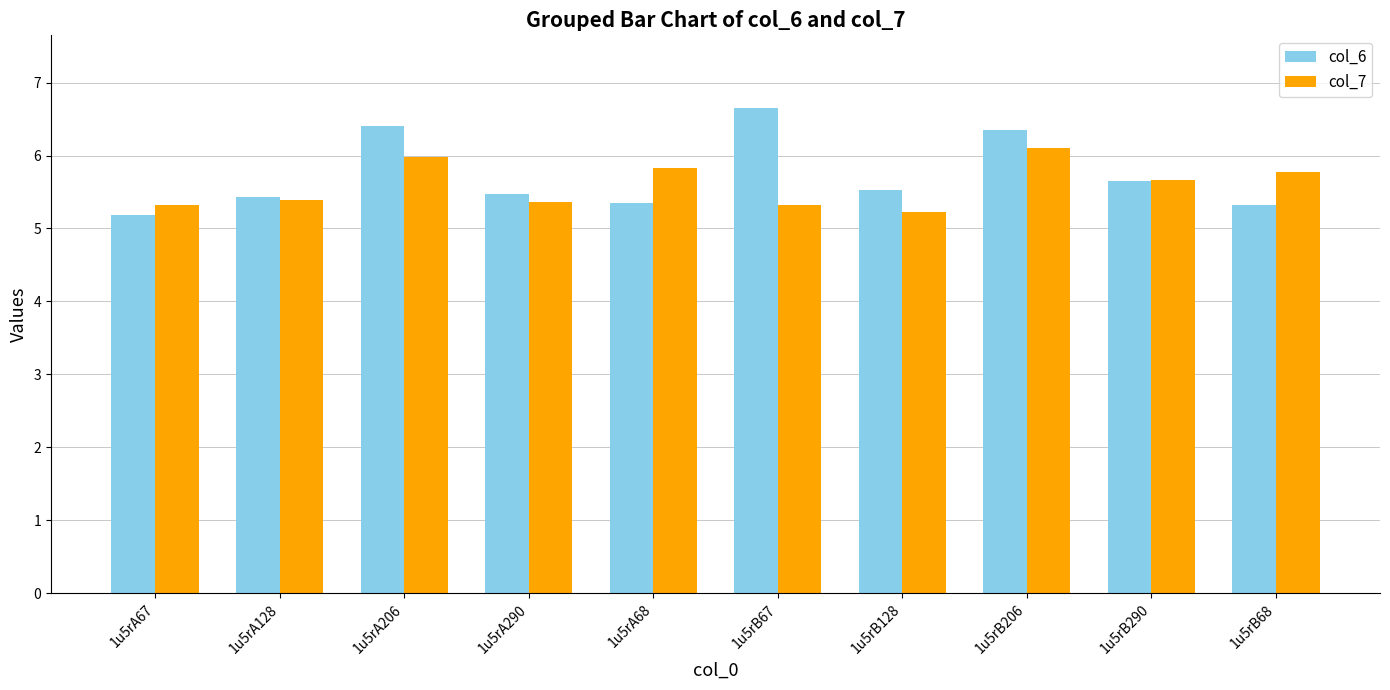

Between 1u5rA68 and 1u5rB206, which series saw the biggest shift?

col_6